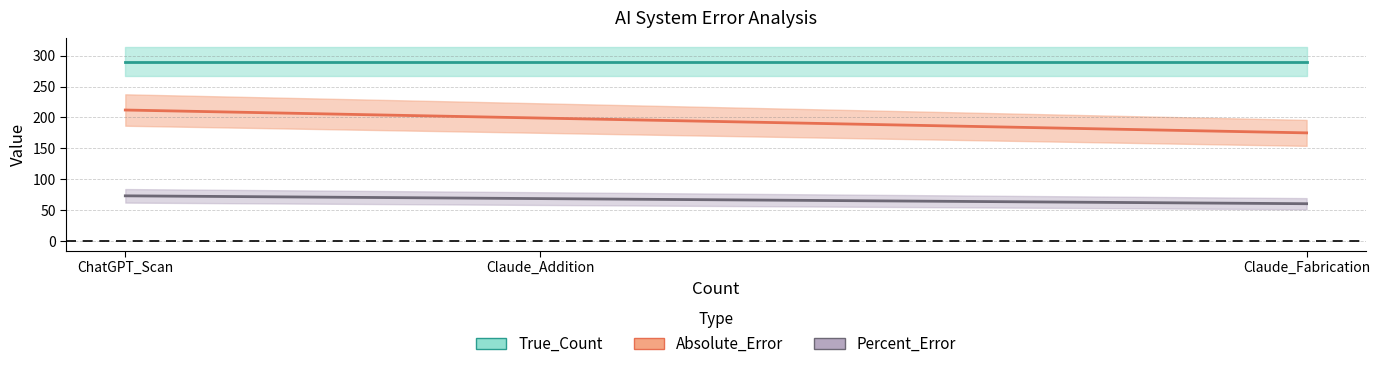

At which label is Absolute_Error closest to 193?

Claude_Addition